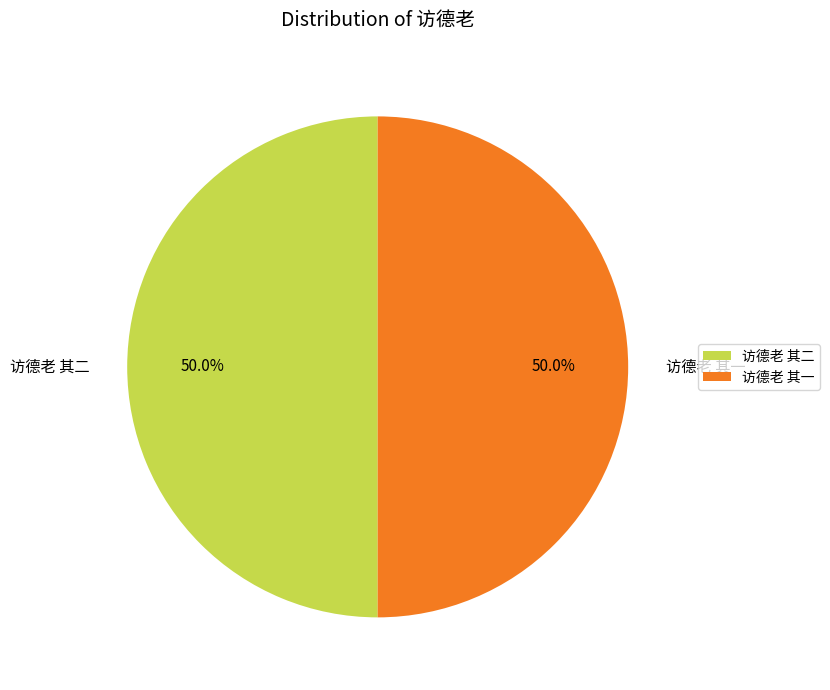

Is the sum of 访德老 其一 and 访德老 其二 greater than half?

Yes